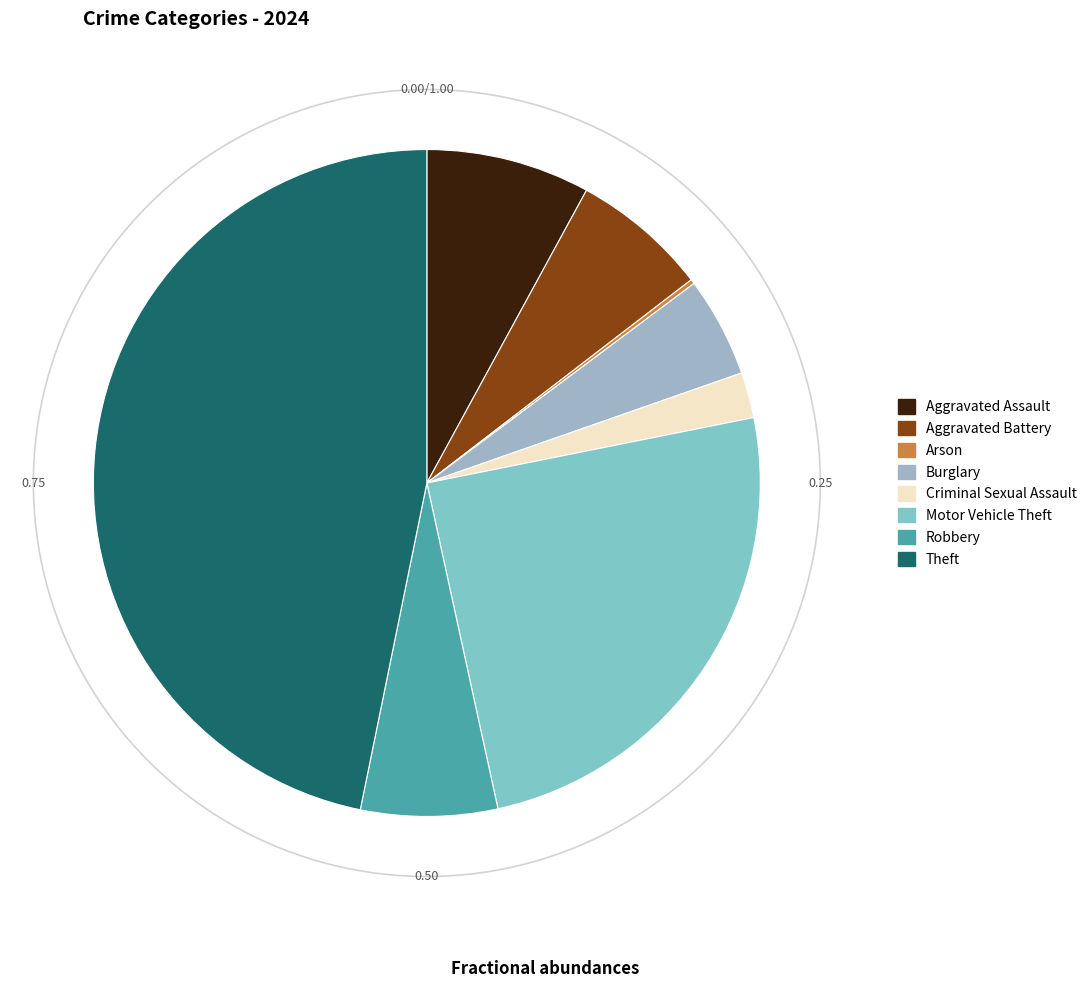

True or false: Motor Vehicle Theft accounts for 10% of the total.

False